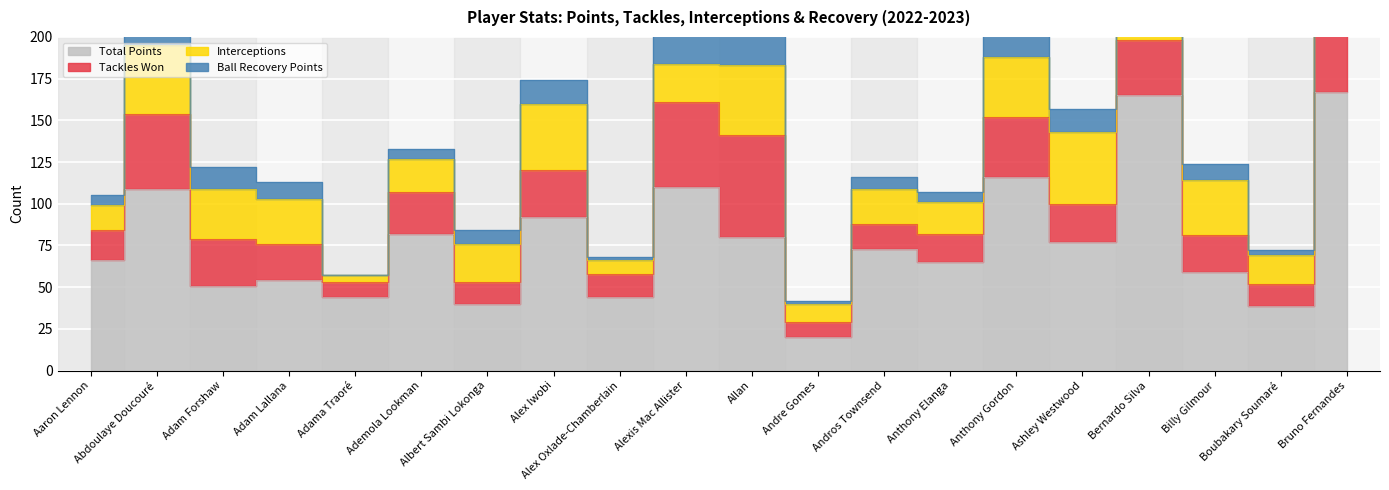

Is it true that Interceptions equals 71 at Abdoulaye Doucouré?

False